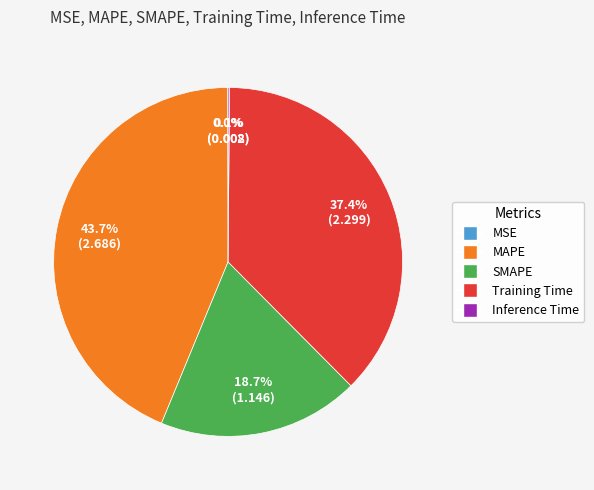

Which category has the biggest portion of the pie?

MAPE